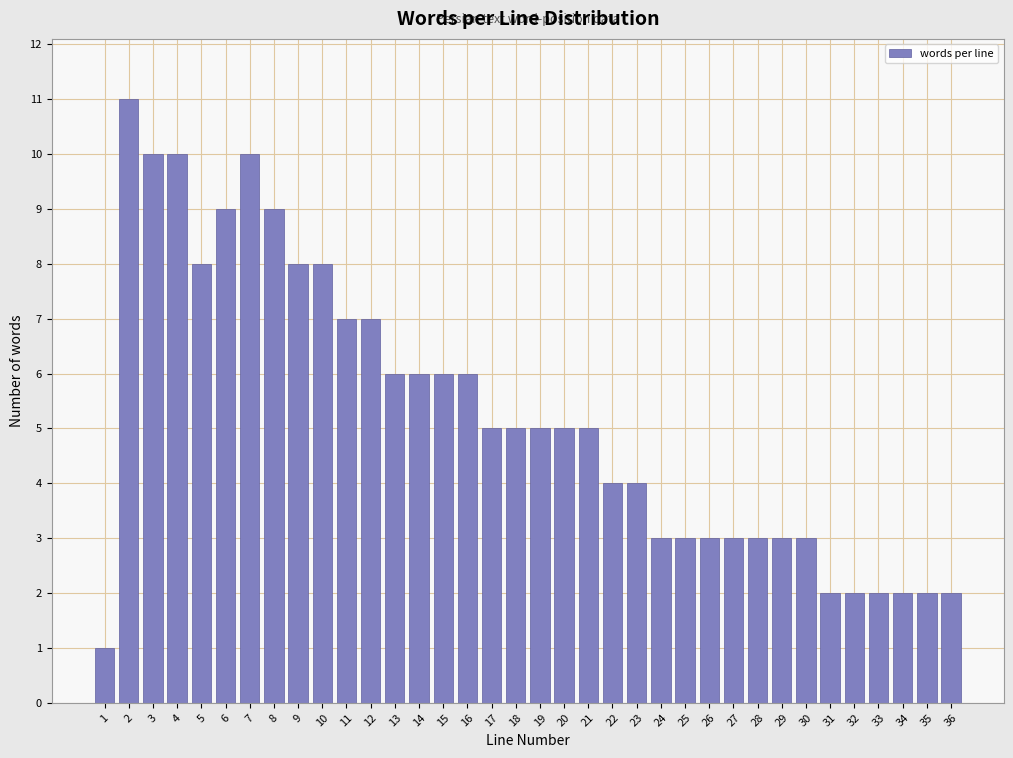

Read the value at 27.

3